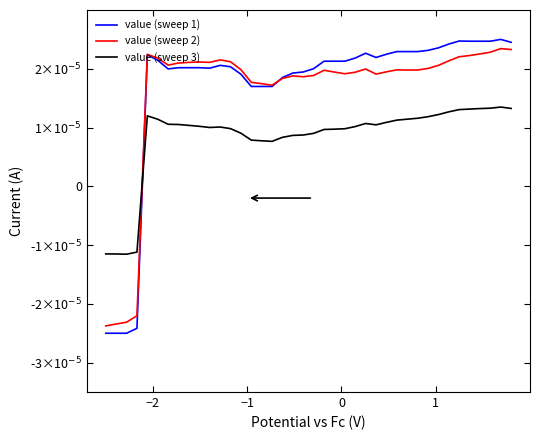

Is this an area chart (filled region under the line)?

No